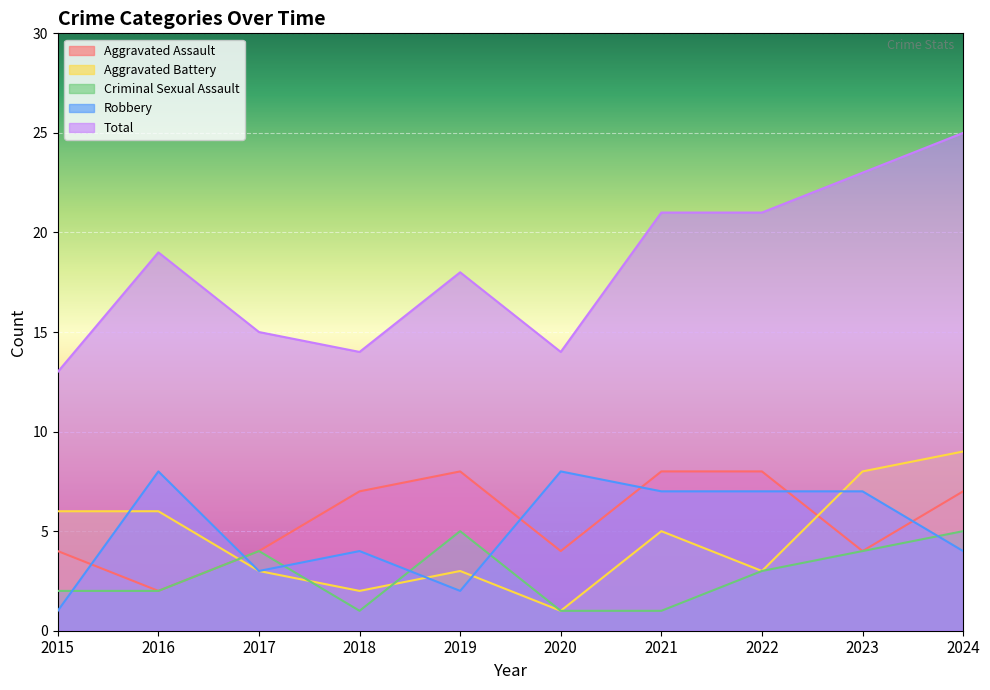

True or false: Total and Robbery intersect in this chart.

False